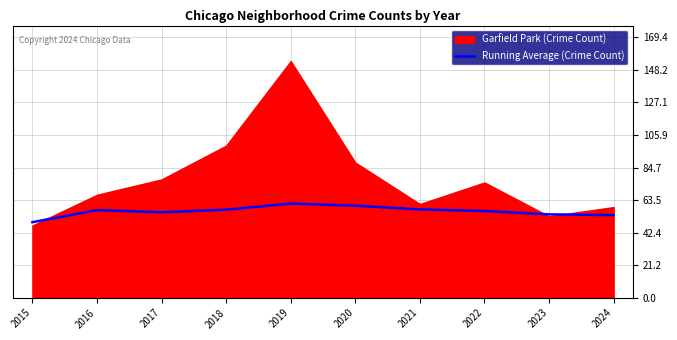

True or false: Running Average (Crime Count) has a value of 54.2 at 2023.

True